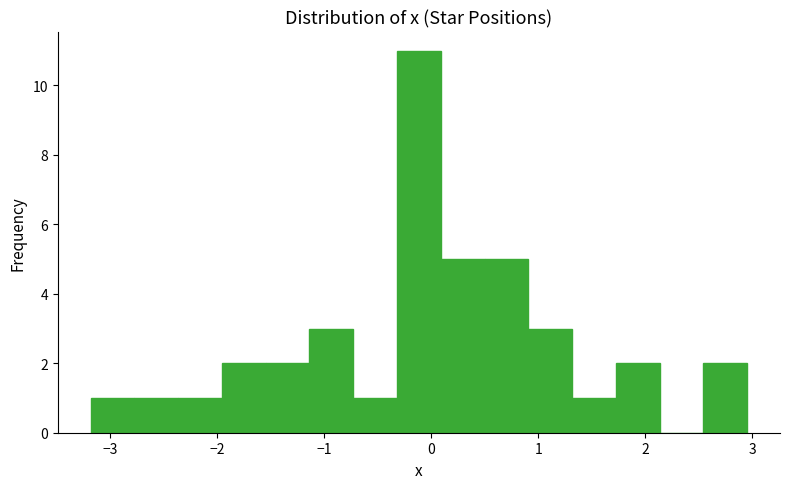

How tall is the bar that spans -2.0 to -1.5 on the x-axis? Neither the bar edges nor the heights are printed on the chart, so give them approximately, as read against the axes.

2